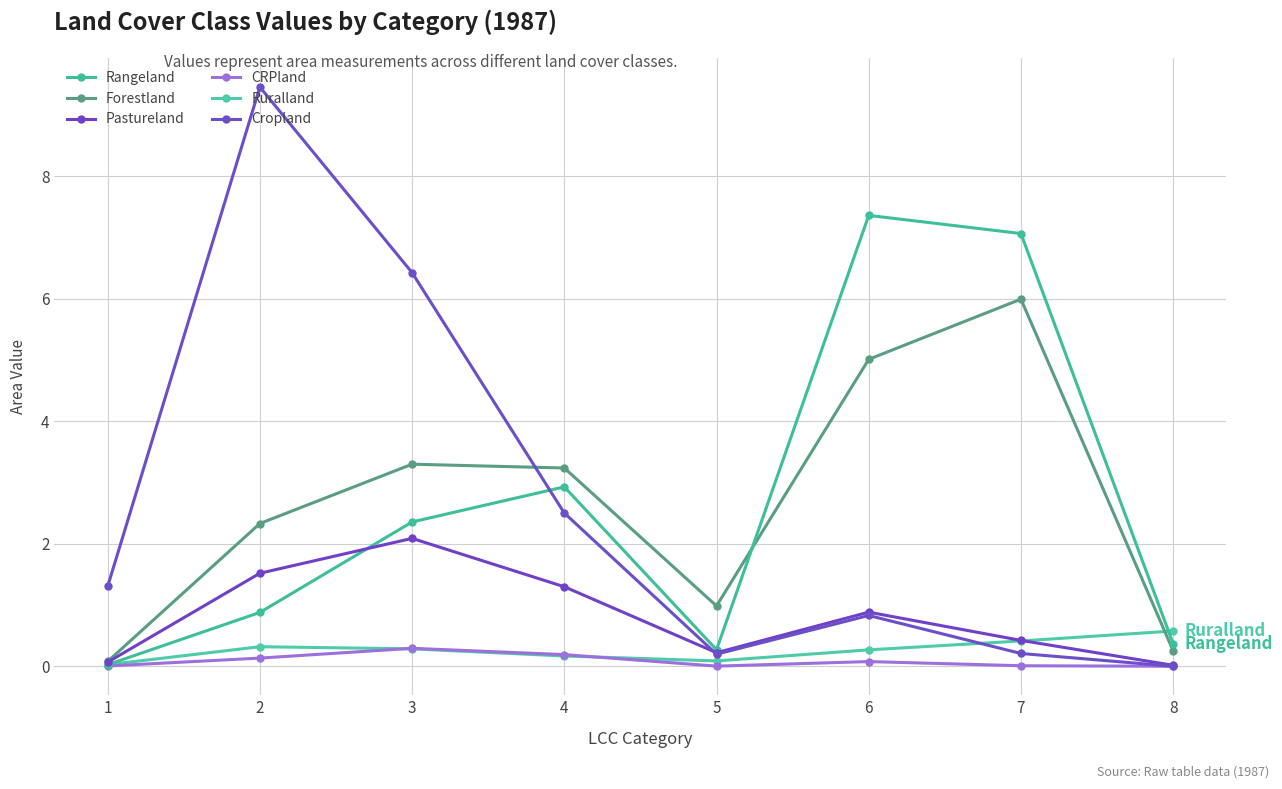

What is the difference between the highest and lowest values at 4?

3.1